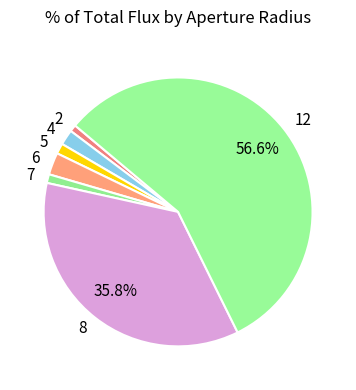

To the nearest percent, what is the average slice percentage?

14%